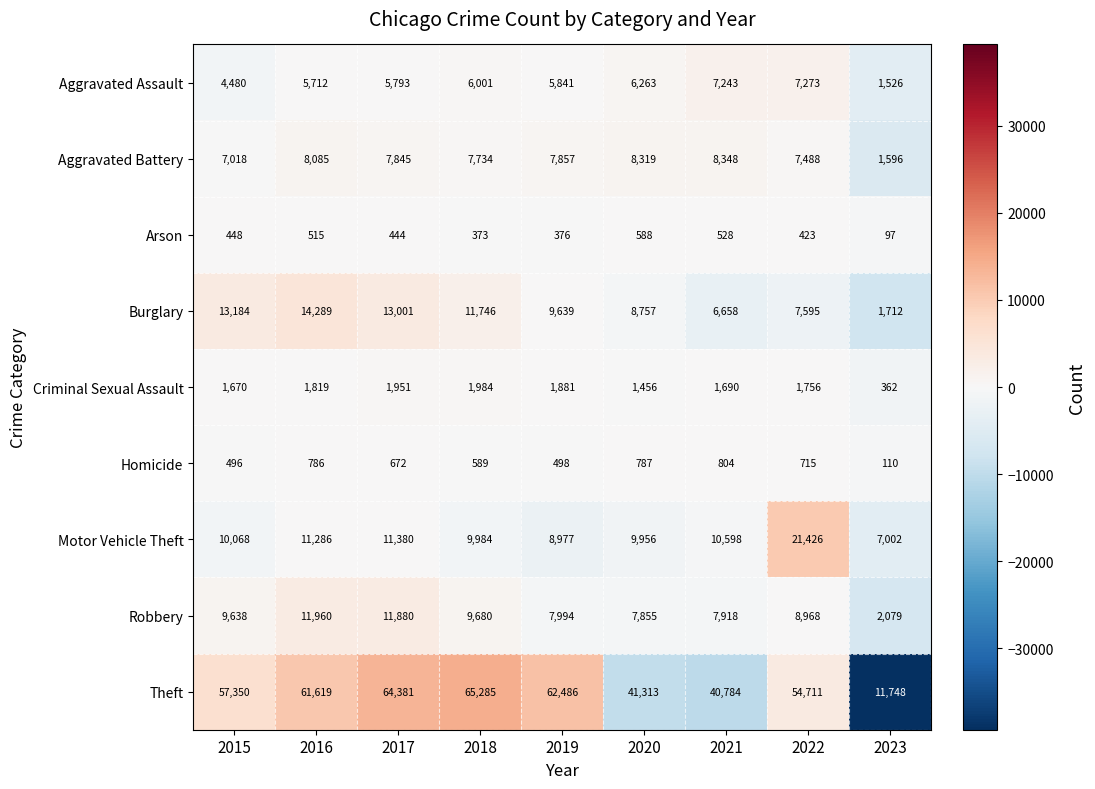

Where does the Homicide series first go above 672?

2016